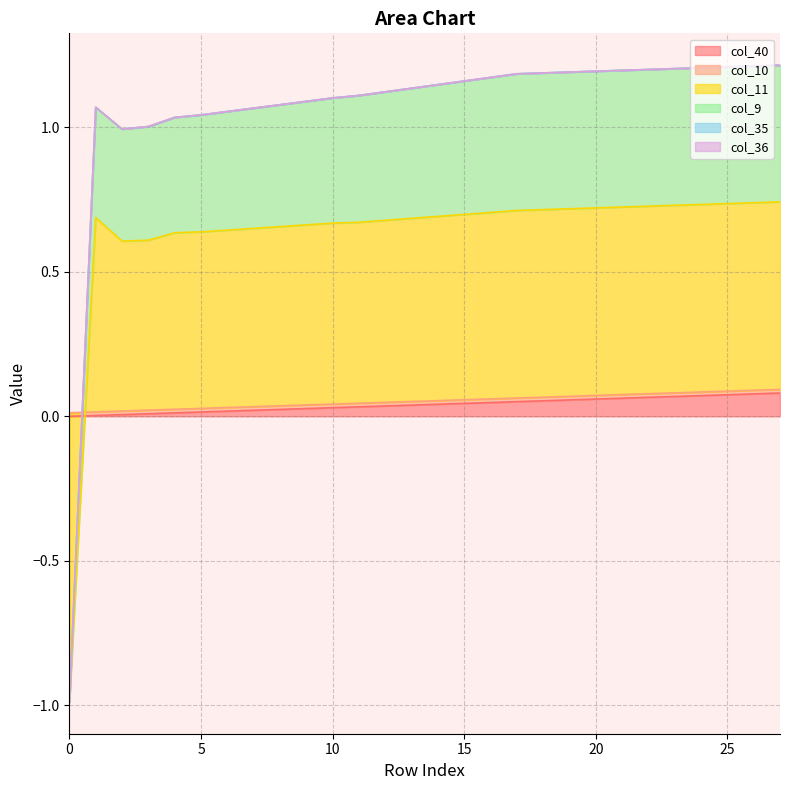

Between 13 and 15, which is larger?

15